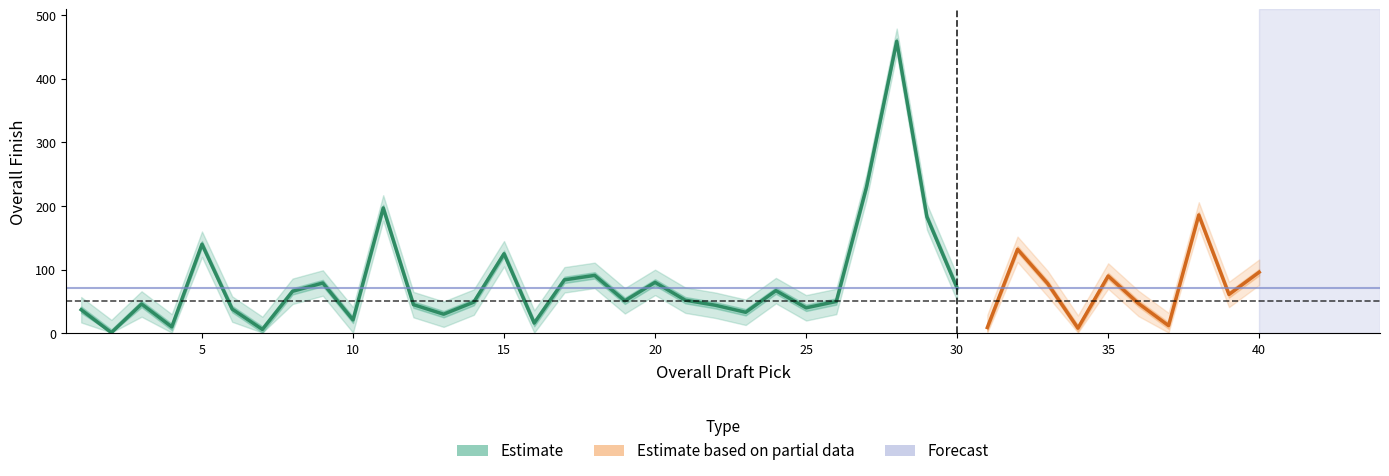

True or false: Overall Finish and Overall Finish upper cross at least once.

False